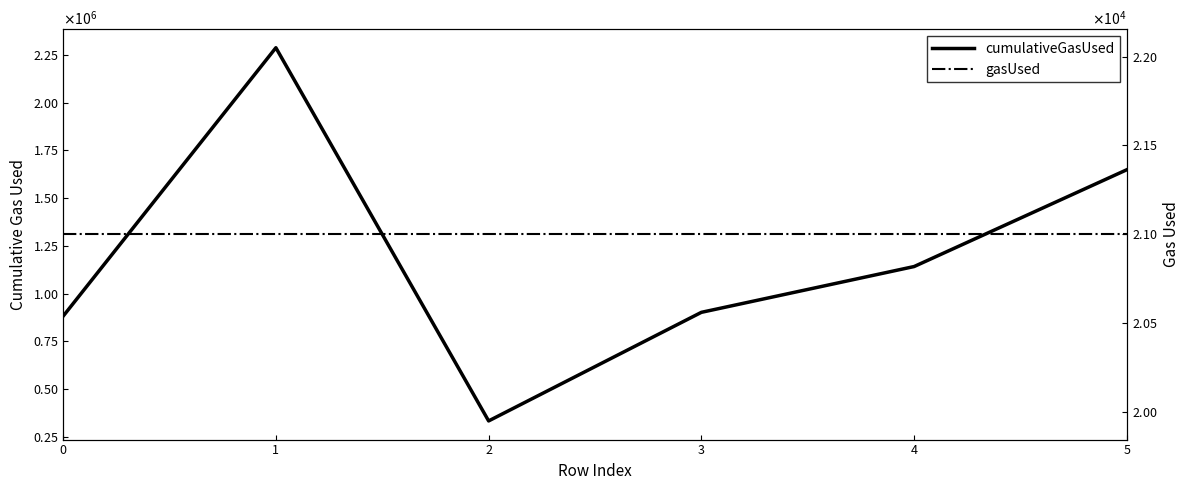

What is the difference between the second highest and minimum values in the cumulativeGasUsed series?

1315285